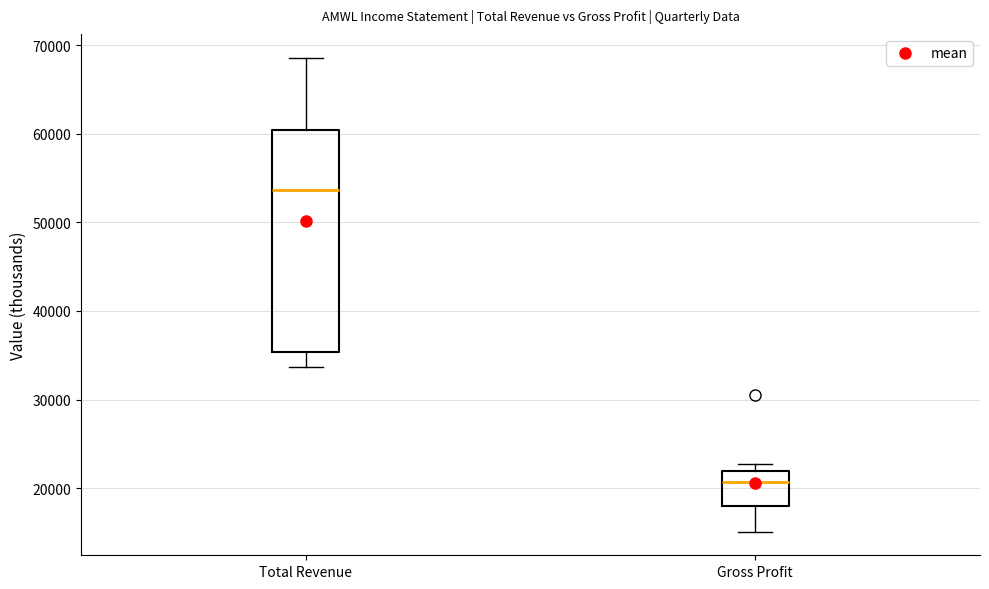

Comparing the boxes themselves (not the whiskers), which one is the tallest?

Total Revenue